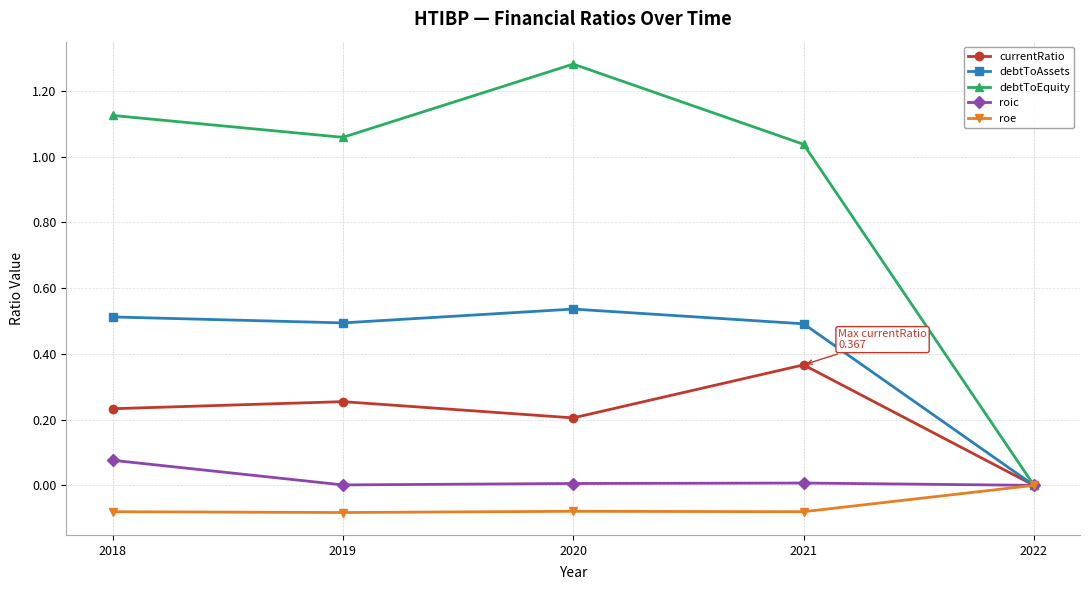

How many values in debtToAssets are above zero?

4